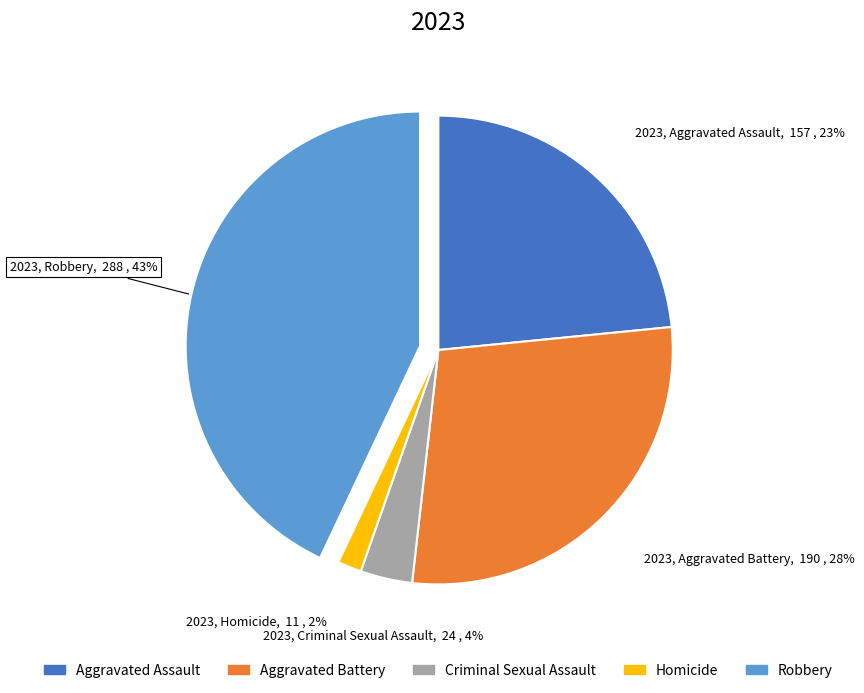

How many segments does this pie chart have?

5